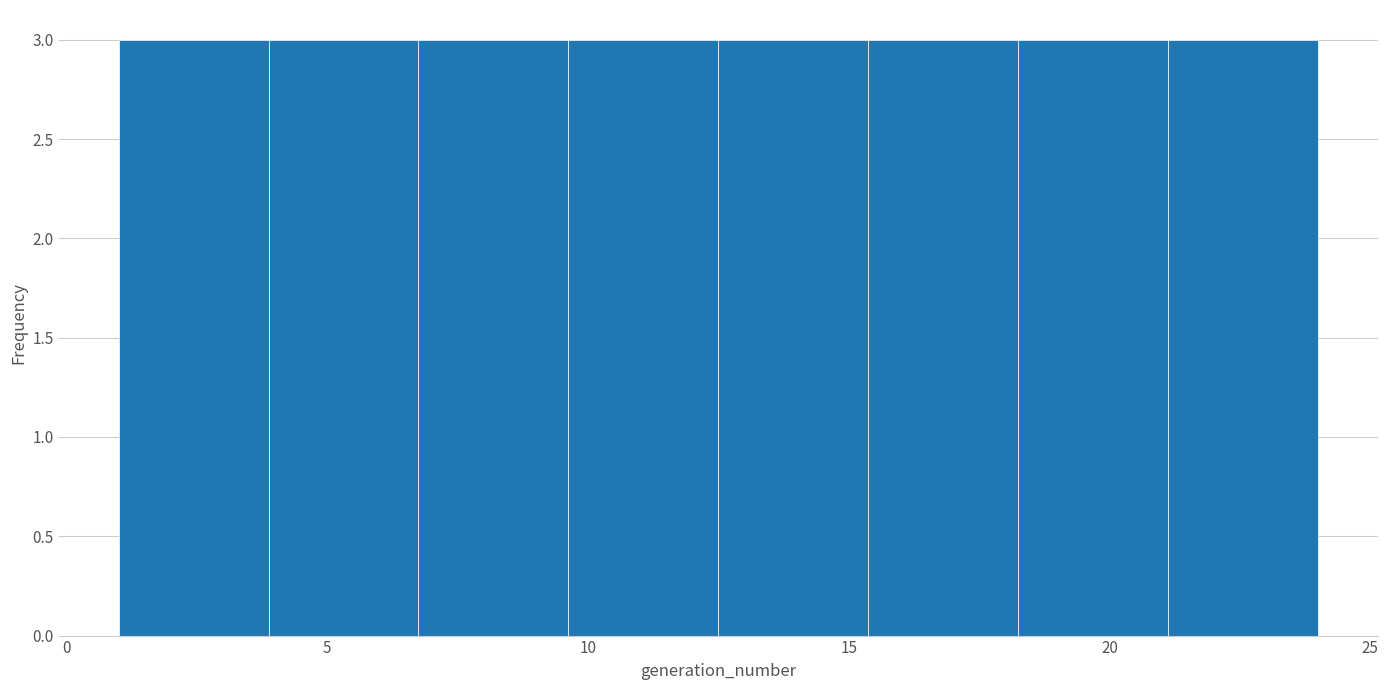

Reading left to right, transcribe this chart: for each bar, give the range it covers on the x-axis and its height. Neither the bar edges nor the heights are printed on the chart, so give them approximately, as read against the axes.

1.0 to 4.0: 3
4.0 to 7.0: 3
7.0 to 9.5: 3
9.5 to 12.5: 3
12.5 to 15.5: 3
15.5 to 18.5: 3
18.5 to 21.0: 3
21.0 to 24.0: 3